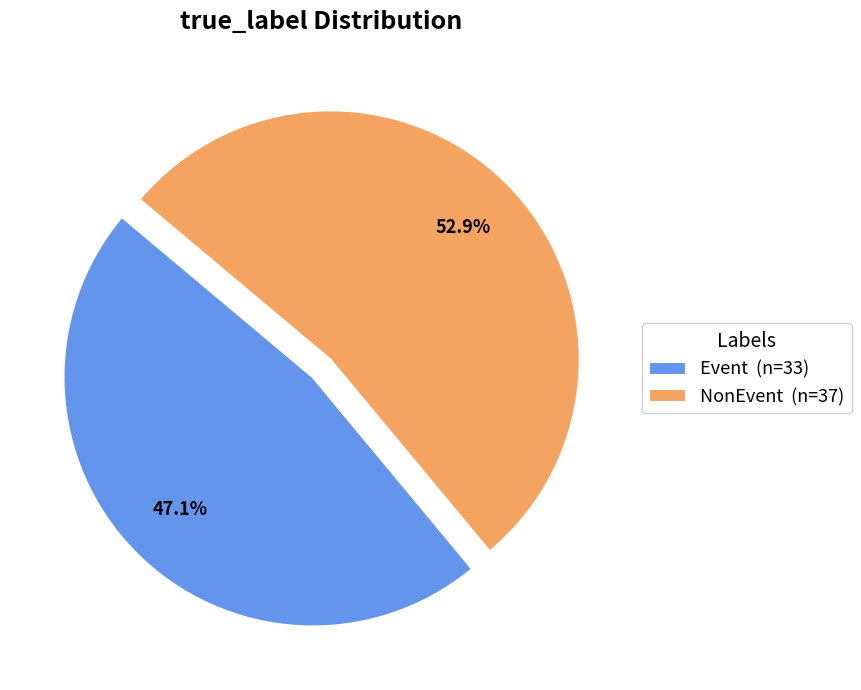

The NonEvent slice represents 62% of the pie. True or false?

False